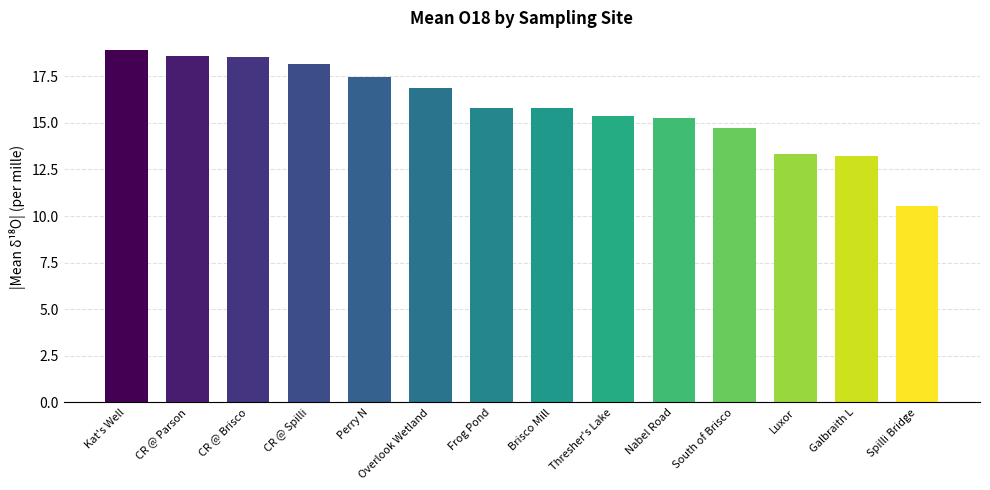

Which label corresponds to the smallest value in the chart?

Spilli Bridge